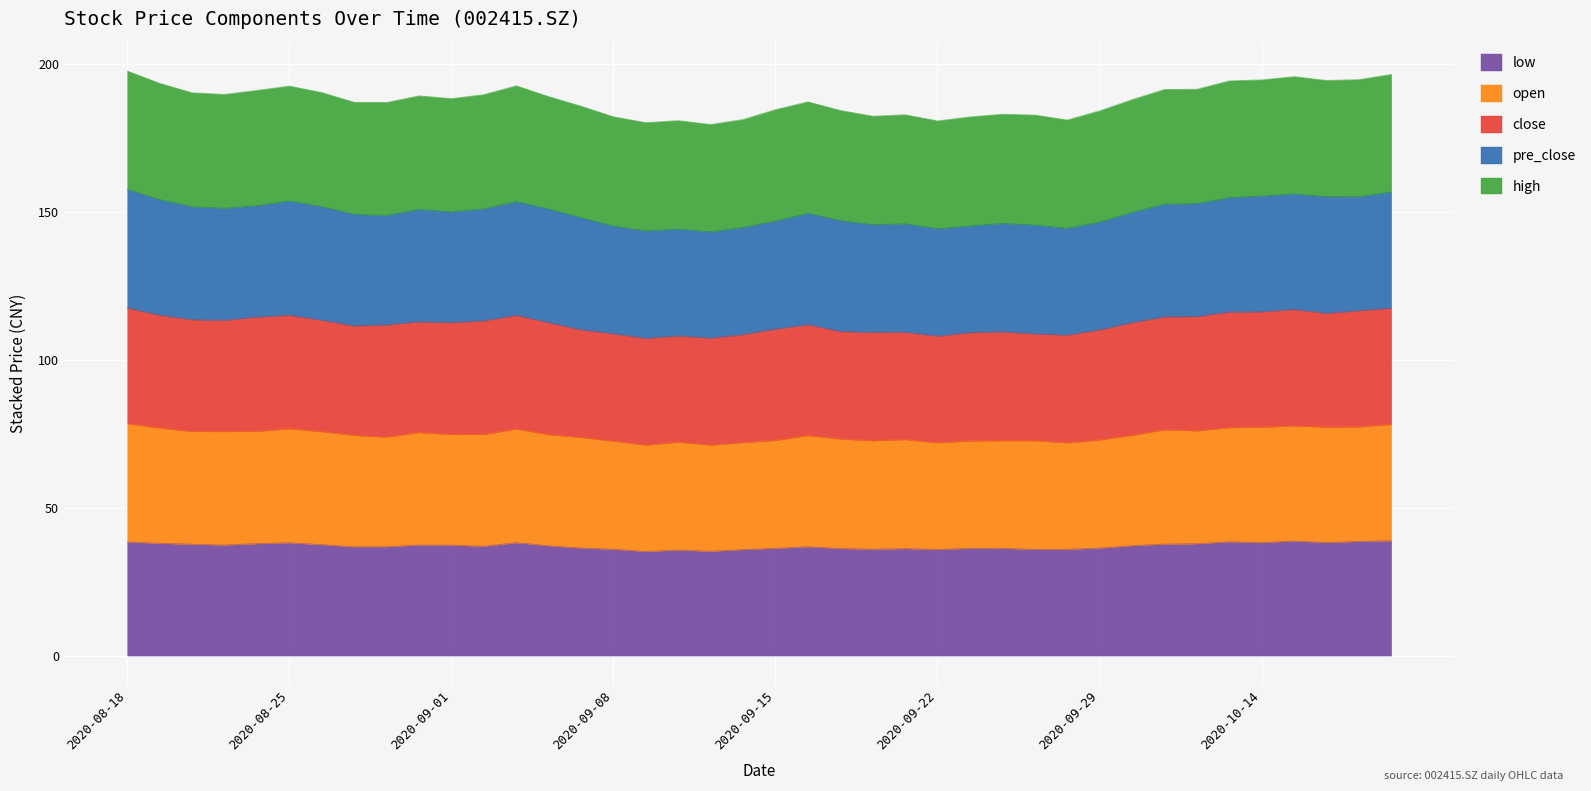

What is the maximum value for low?

38.9